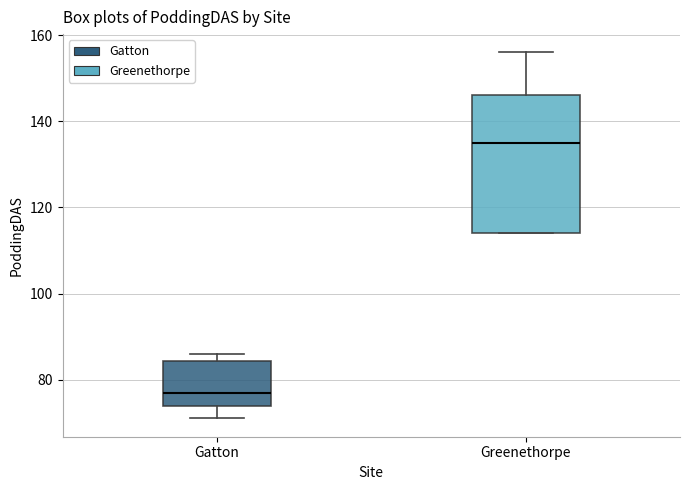

Reading left to right, read every box against the y-axis: the position of its median line, the range the box covers, and the ends of its whiskers. The values are not printed on the chart, so give them approximately, as read against the axis.

Gatton: median 78, box 74 to 84, whiskers 72 to 86
Greenethorpe: median 136, box 114 to 146, whiskers 114 to 156